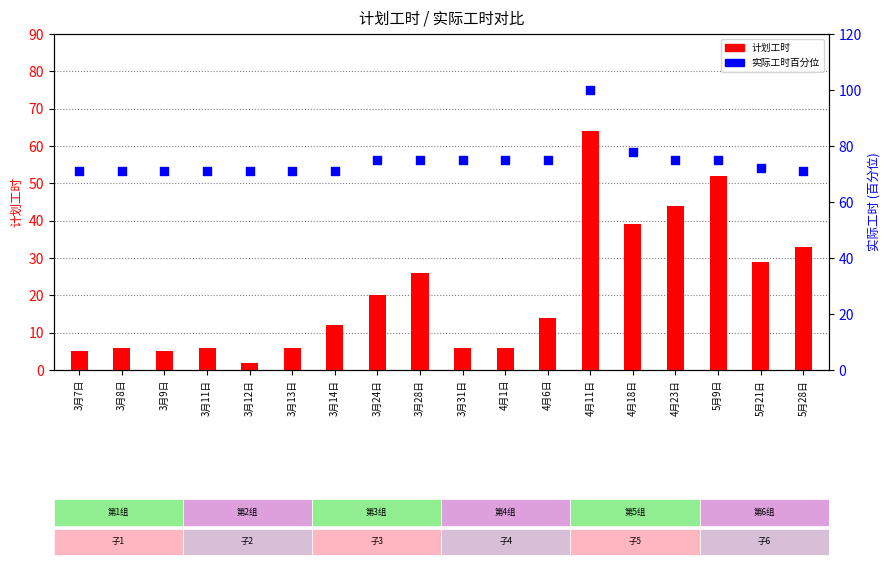

At how many categories does at least one series exceed 6?

18